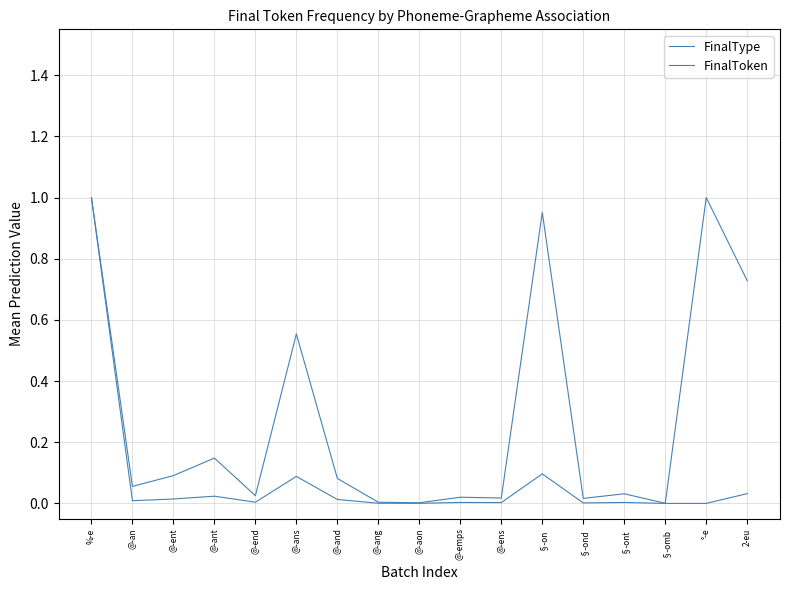

True or false: FinalType has more than 1 points higher than both neighbors.

True